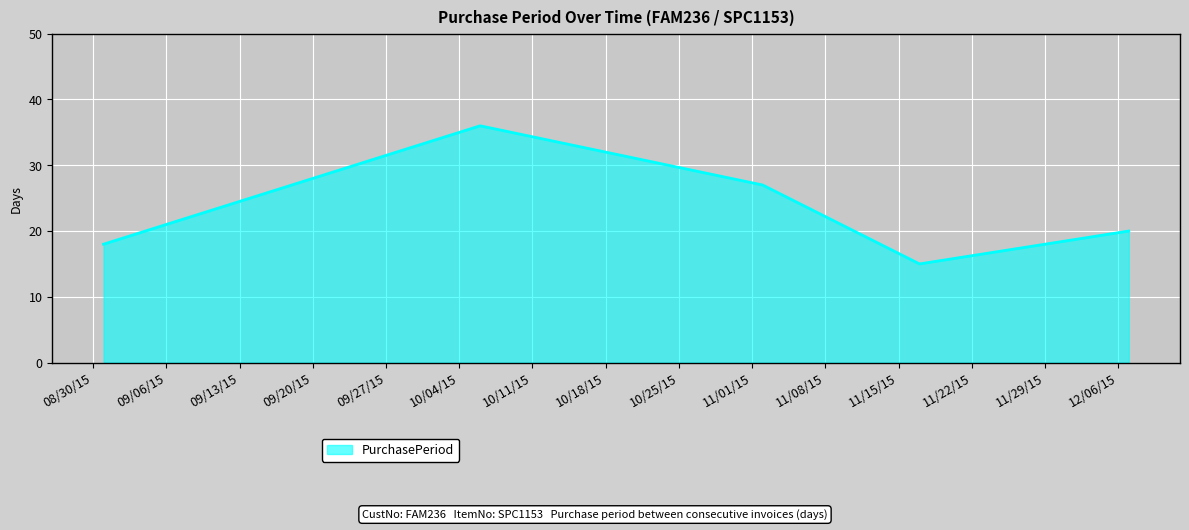

What is the minimum value shown in the chart?

15